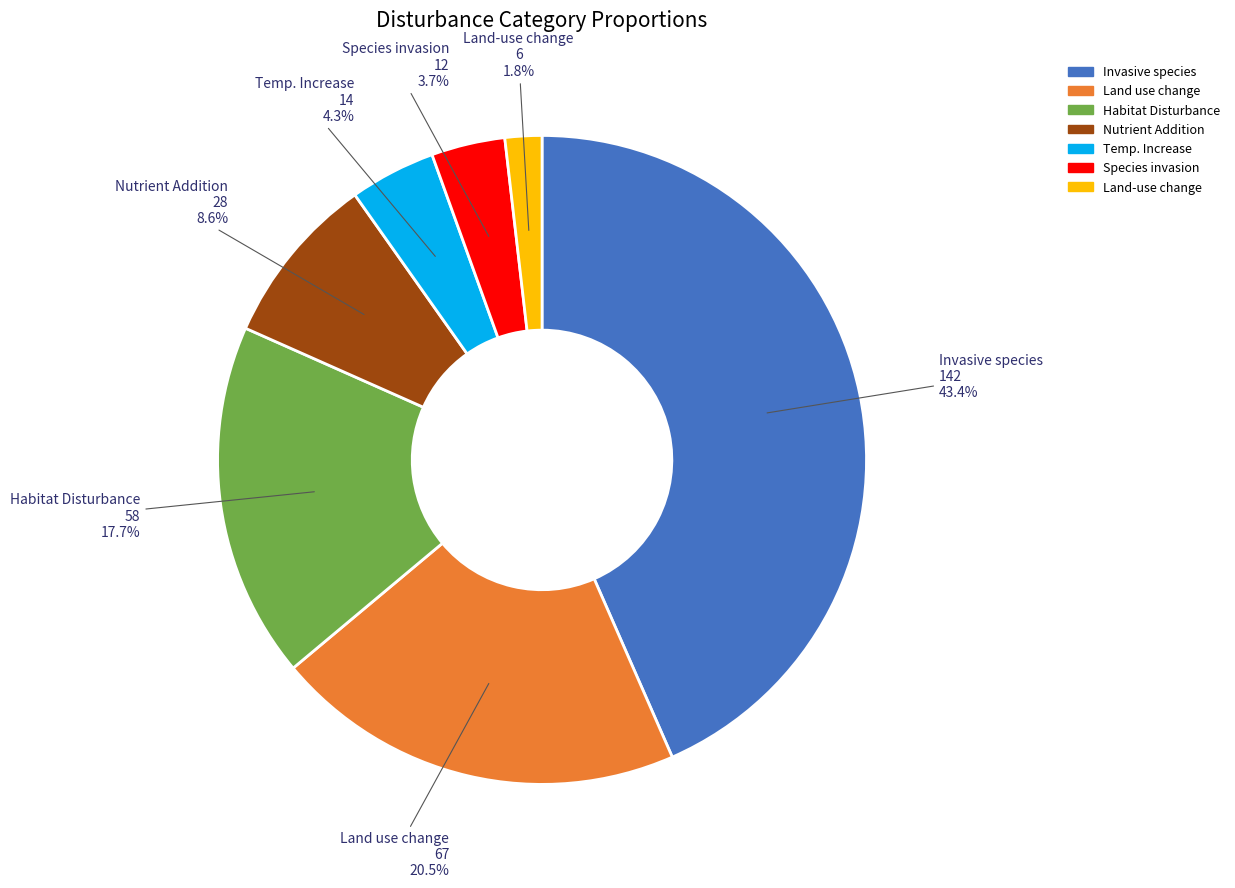

Which slice is the largest?

Invasive species